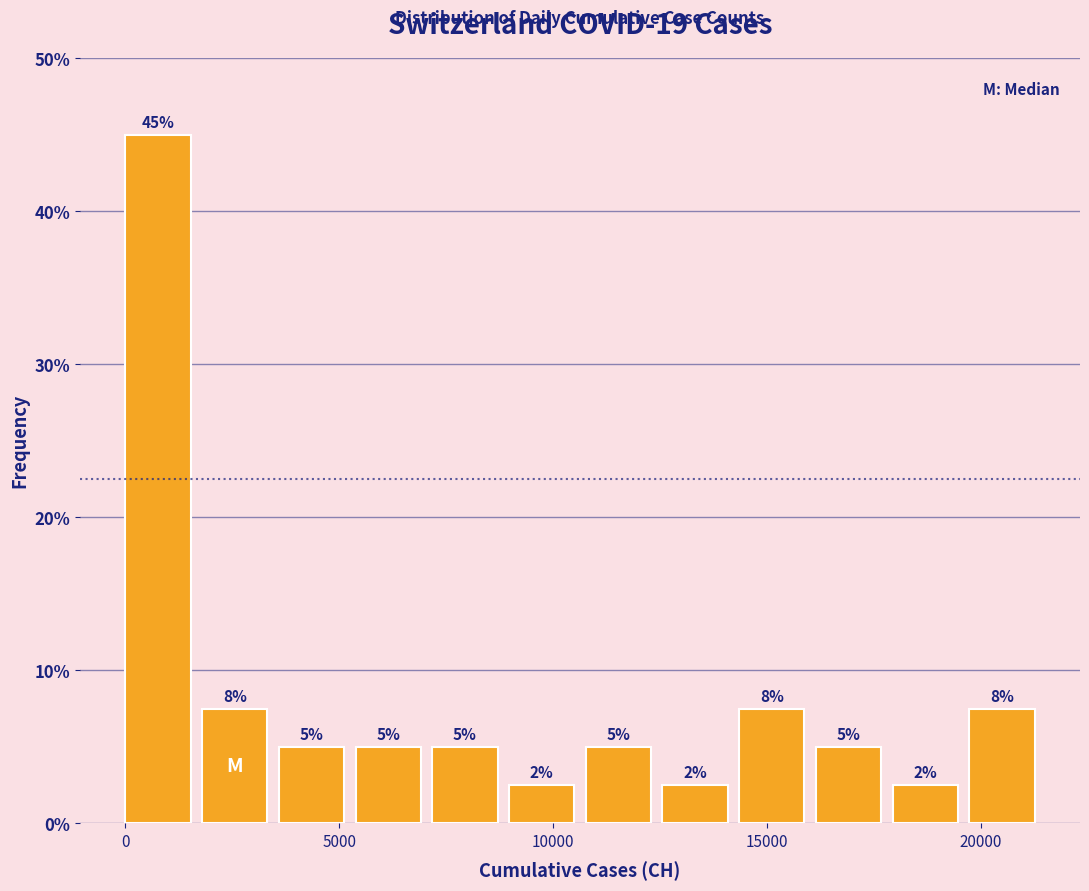

Read against the x-axis, roughly where is the centre of the tallest bar?

1000